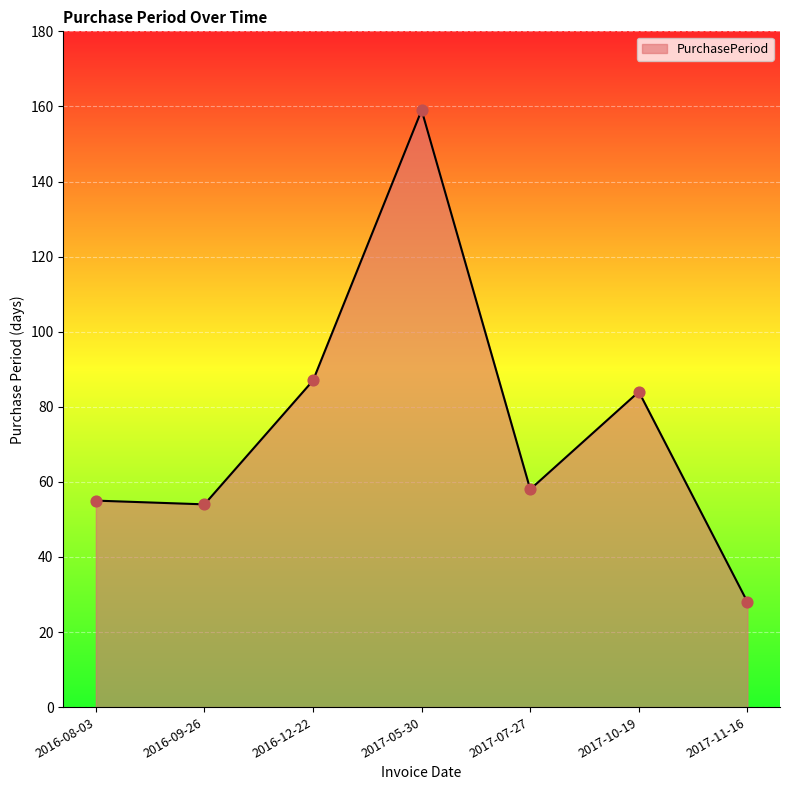

What is the change in value from 2016-12-22 to 2017-05-30?

+72